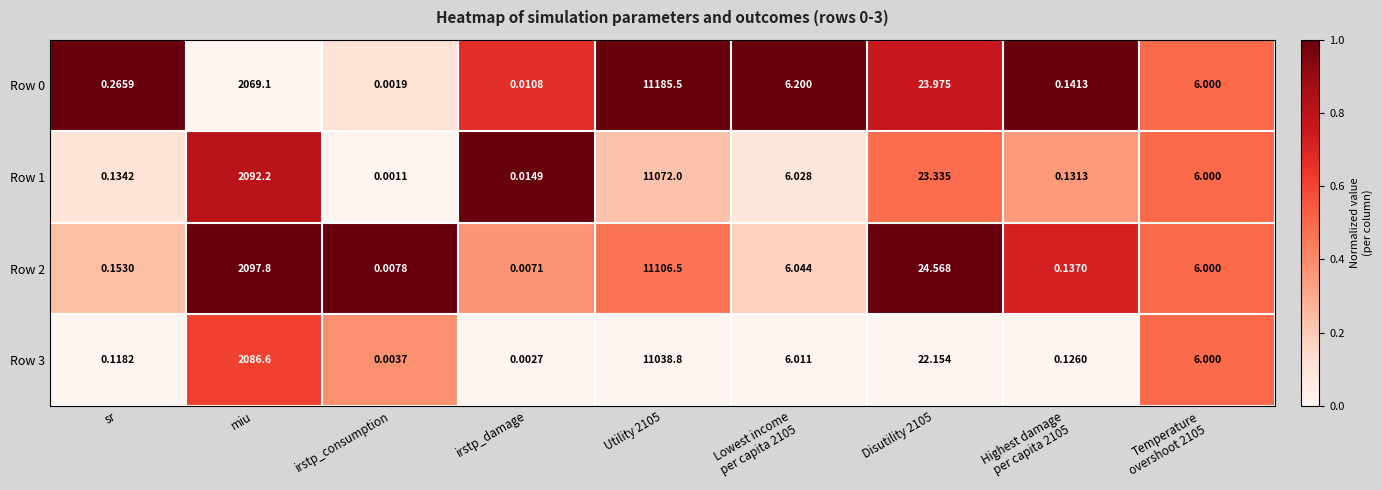

Which label corresponds to the smallest value in the chart?

irstp_consumption